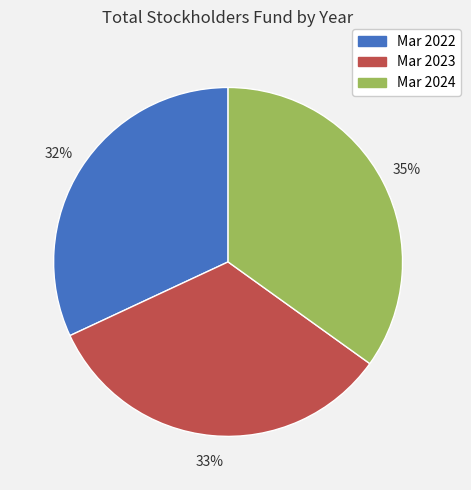

Do Mar 2022 and Mar 2023 together represent more than half of the pie?

Yes